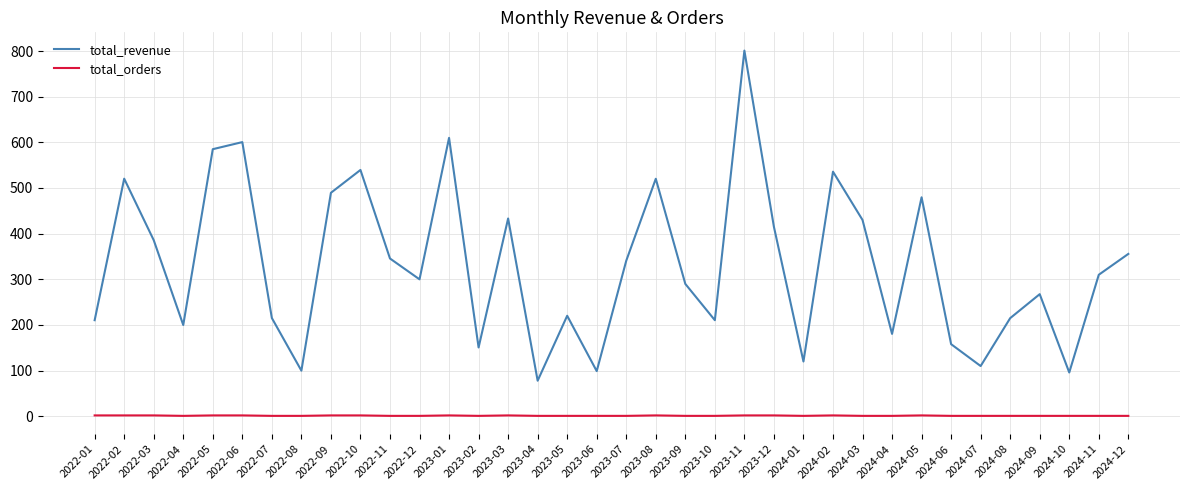

What is the average value of the total_orders series?

1.4